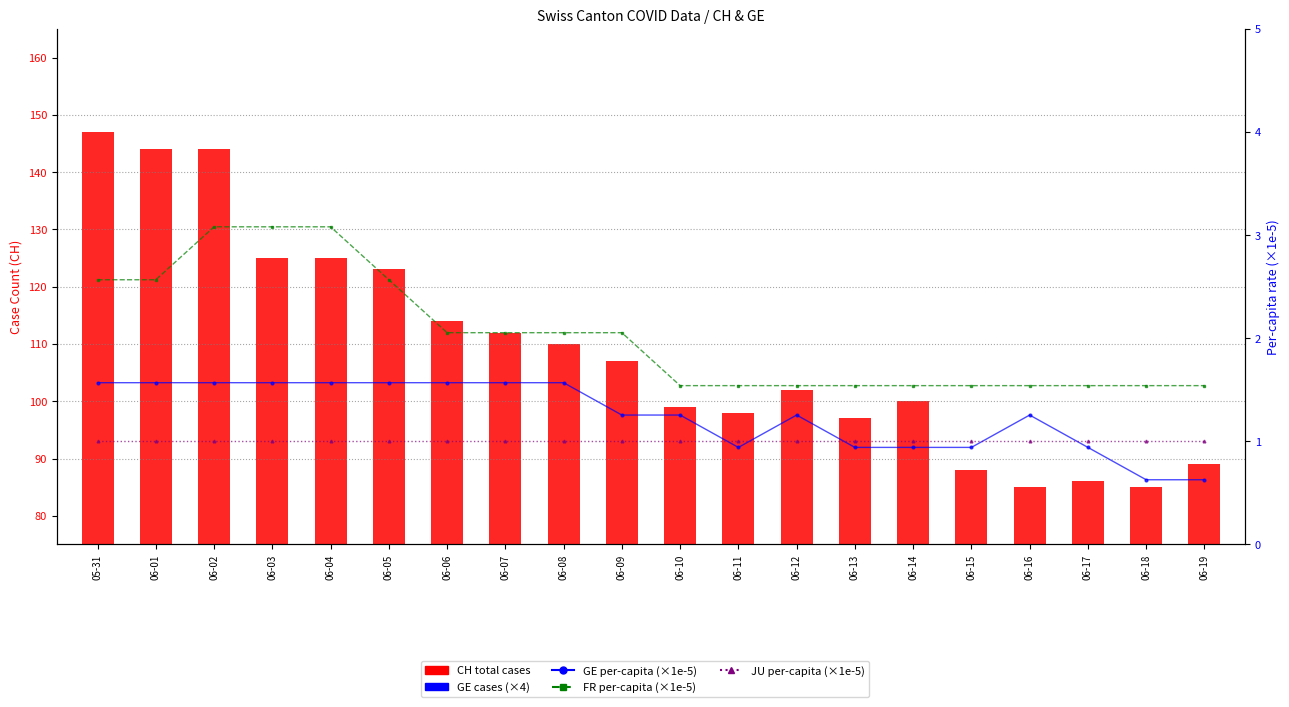

What is the label of the 1st bar from the left?

05-31